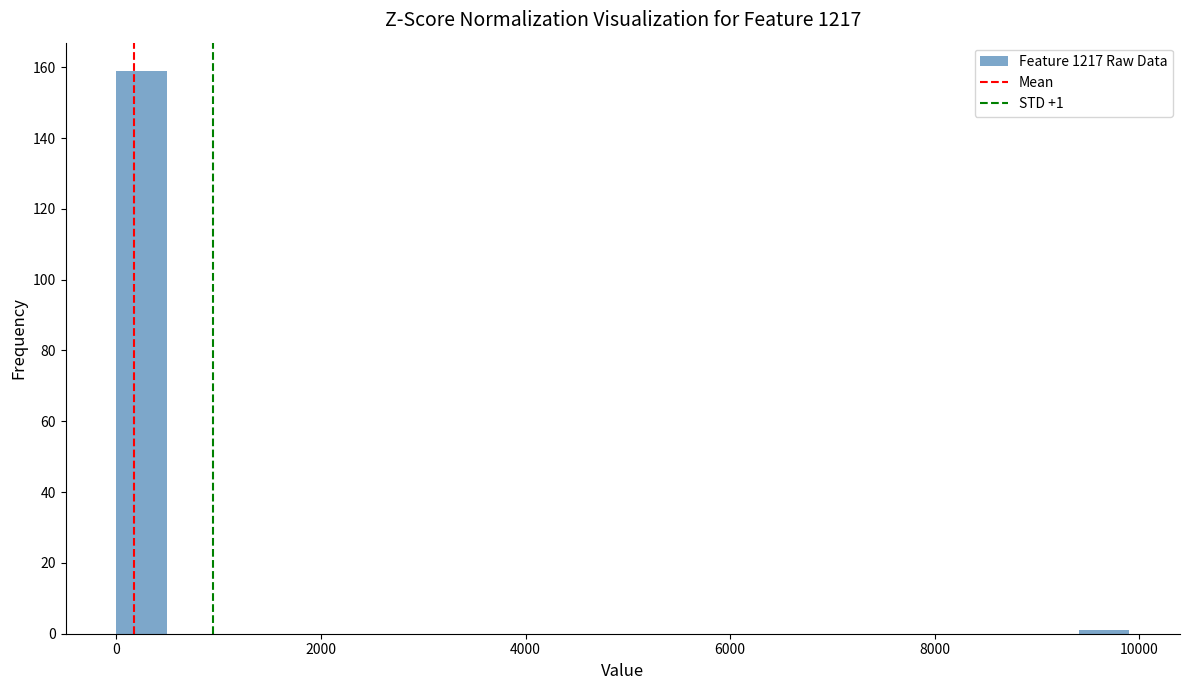

Around what value on the x-axis is the tallest bar? Give the approximate position of its centre, as read against the axis.

200